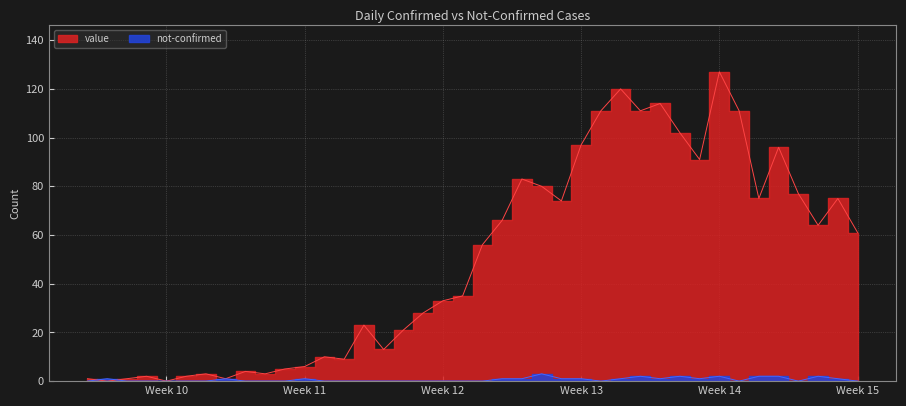

What position from the right is 2020-03-17?

21